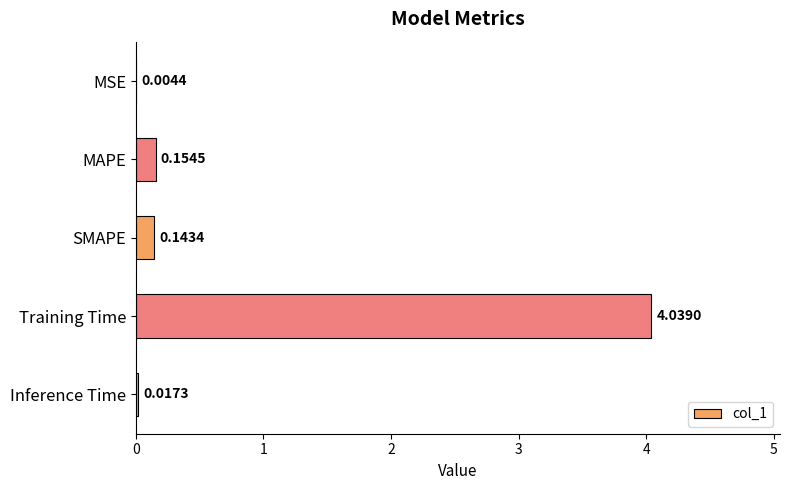

Which category has the highest value across all series?

Training Time